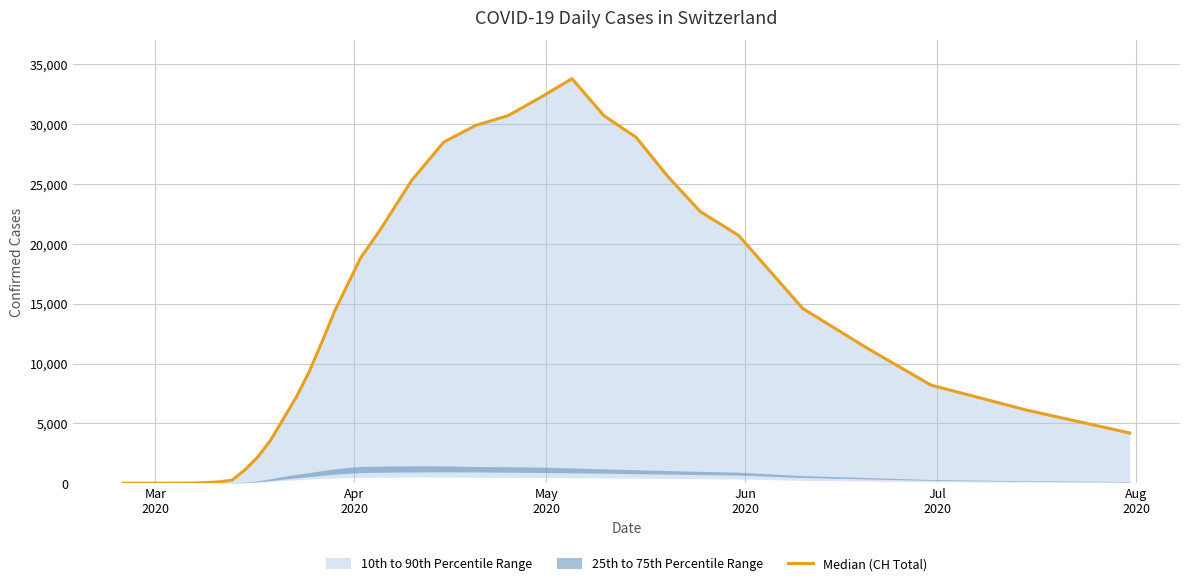

What is the maximum value shown in the chart?

33800